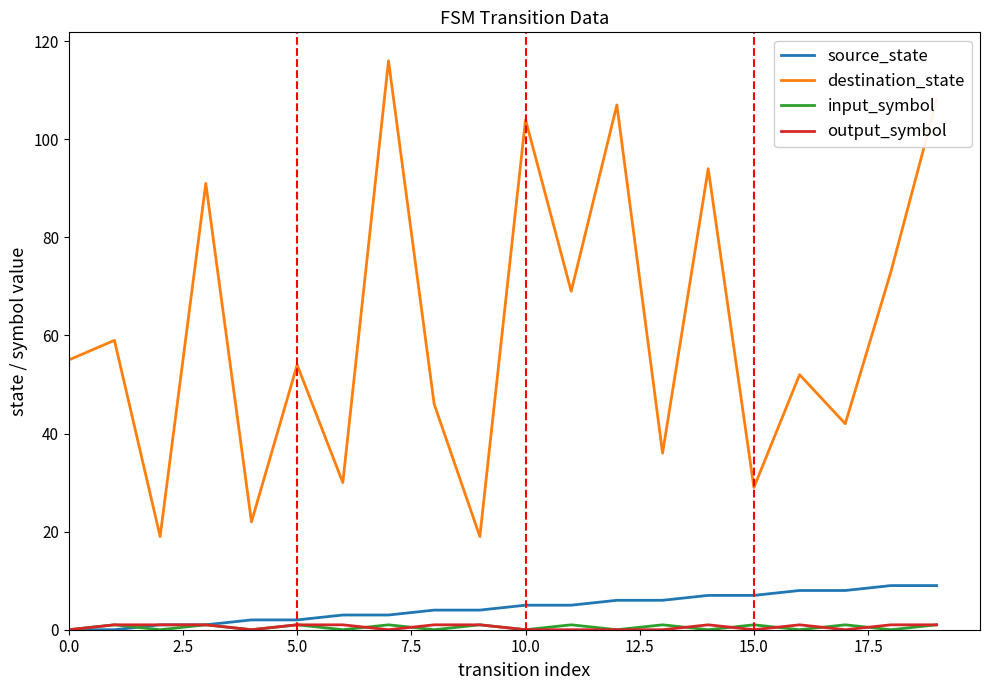

True or false: source_state and destination_state intersect in this chart.

False